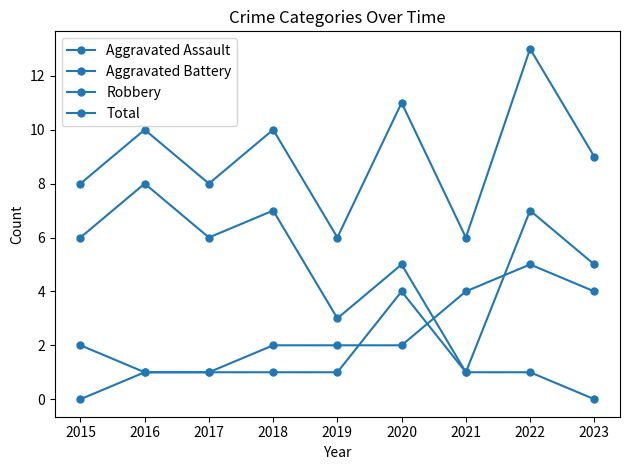

At which category does the chart reach its peak across all series?

2022